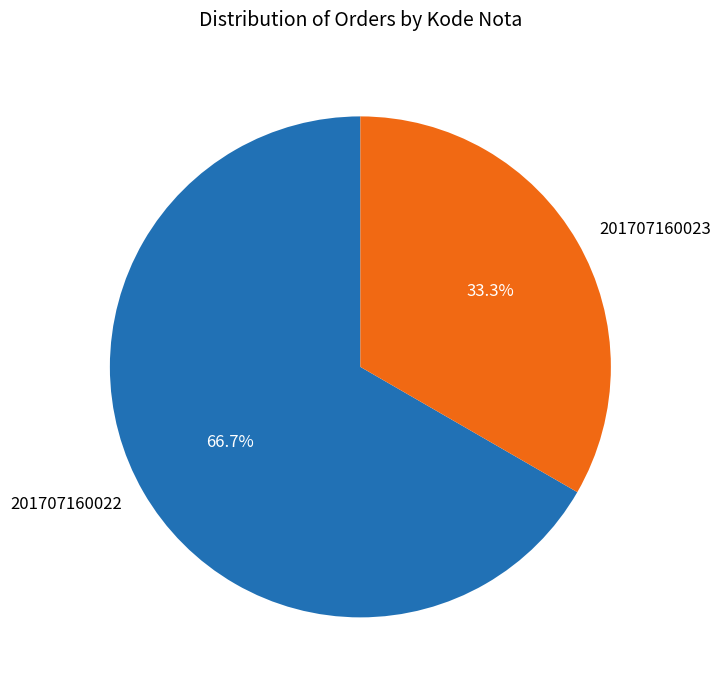

Is it true that 201707160023 is 33% of the pie?

True